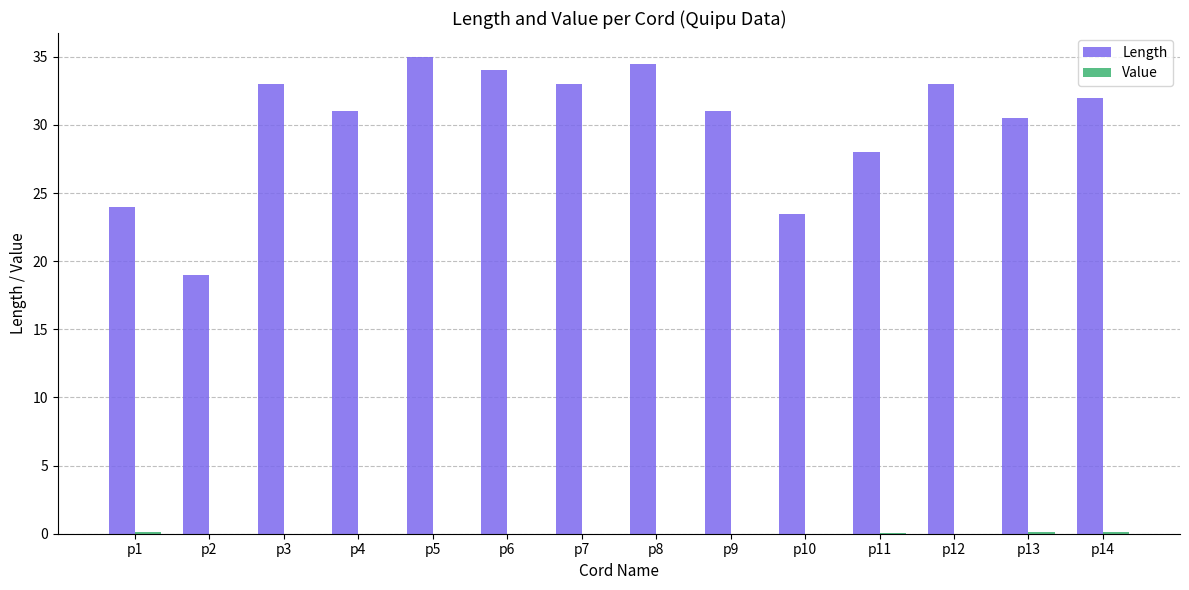

The value of Length at p6 is 44.2. True or false?

False